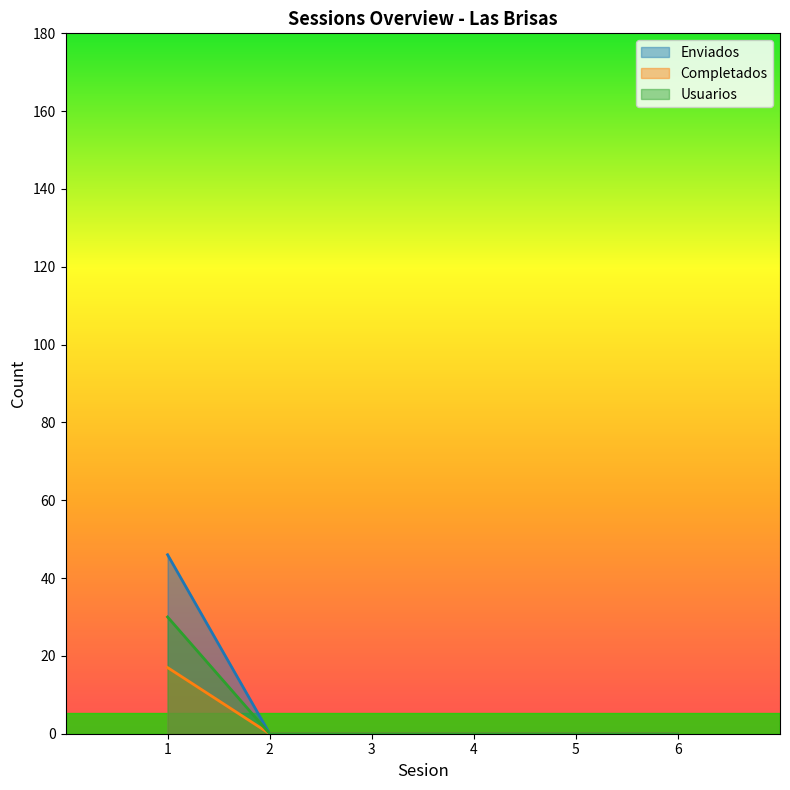

True or false: Completados and Enviados cross at least once.

False